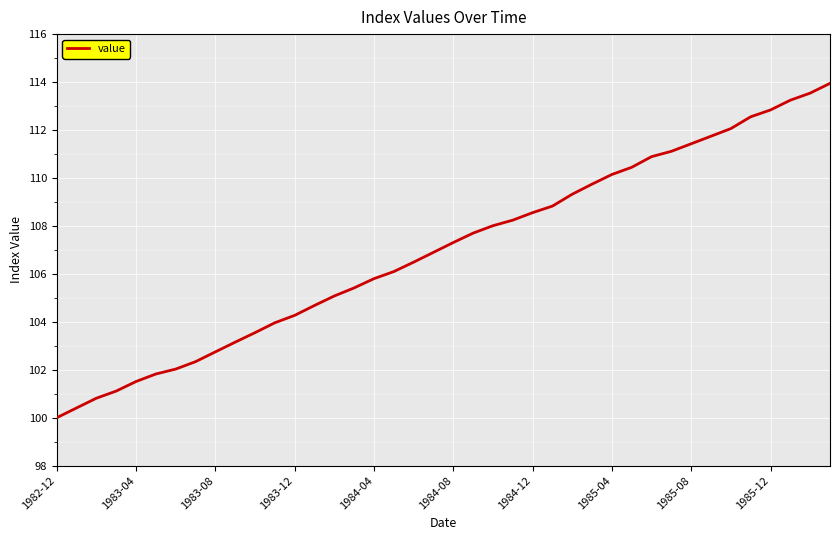

What is the difference between the maximum and minimum values?

13.9